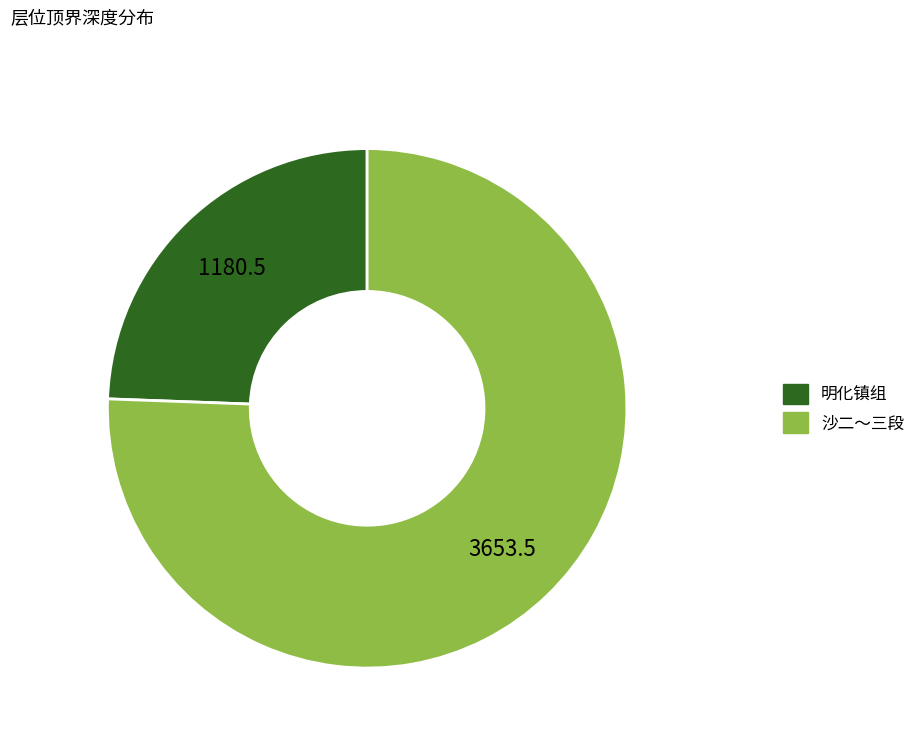

Combined, do 明化镇组 and 沙二～三段 account for over 50%?

Yes